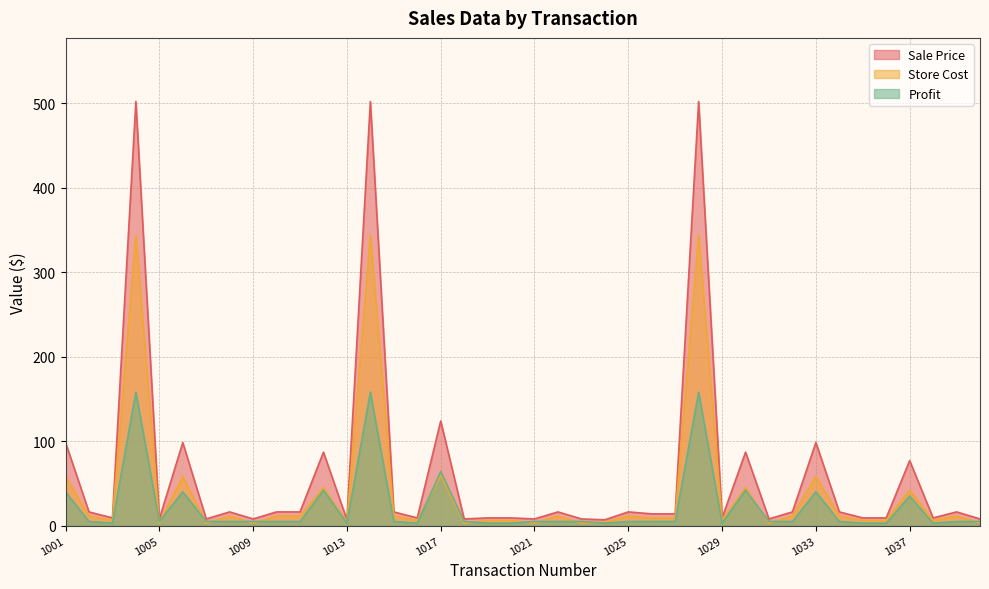

True or false: Profit and Store Cost intersect in this chart.

True